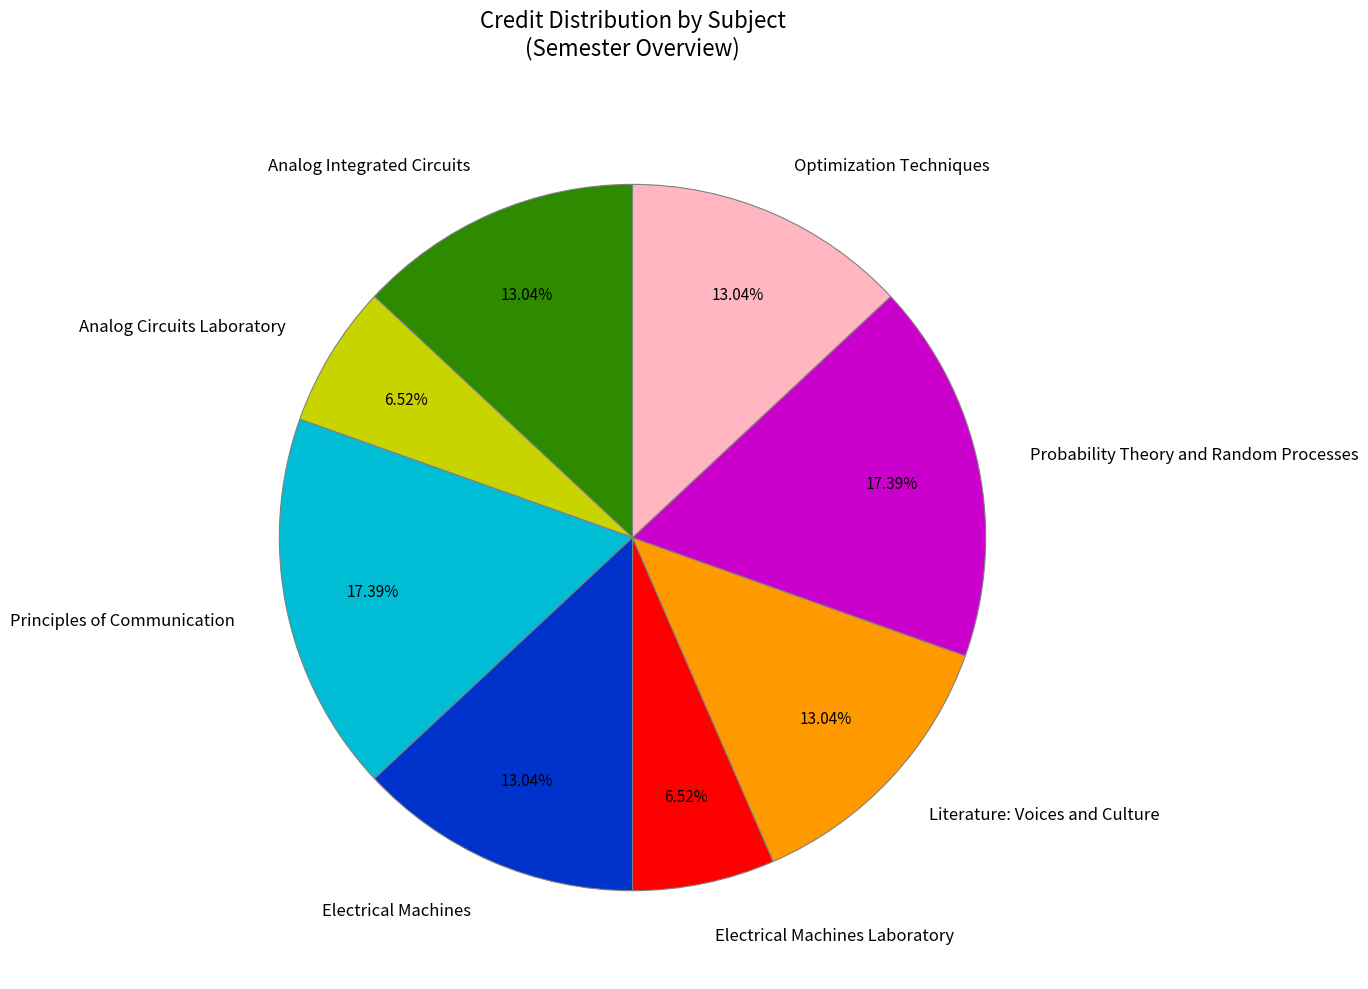

How many segments does this pie chart have?

8